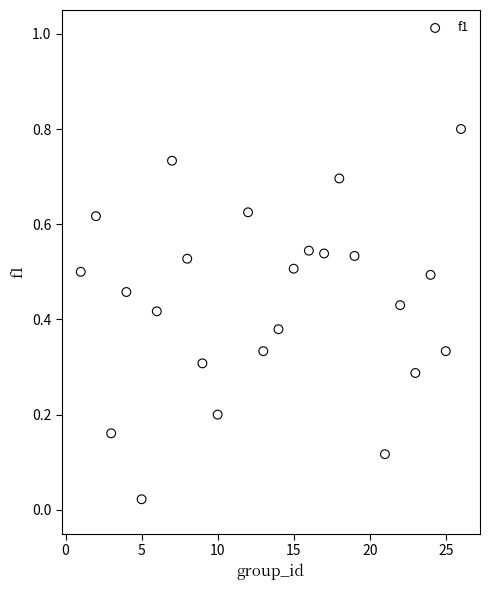

What is the range of X values (max minus min)?

25.0